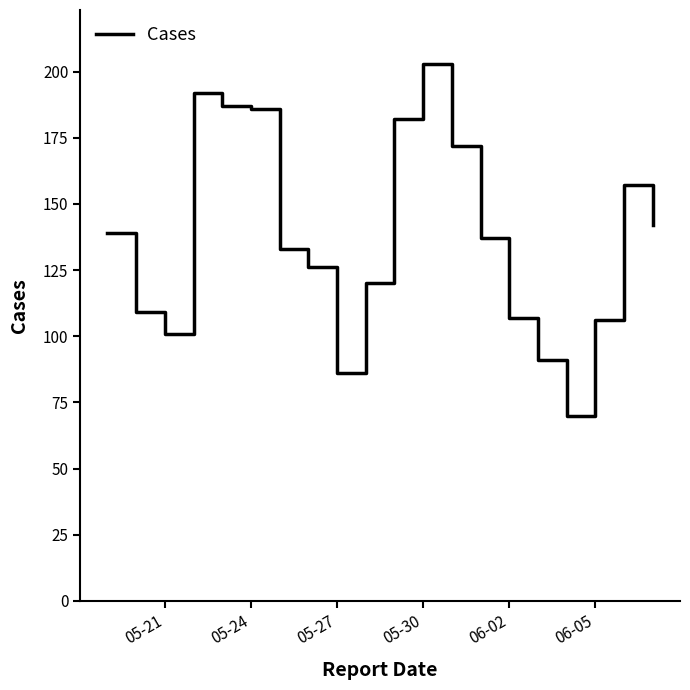

What is the difference between the maximum and minimum values?

133